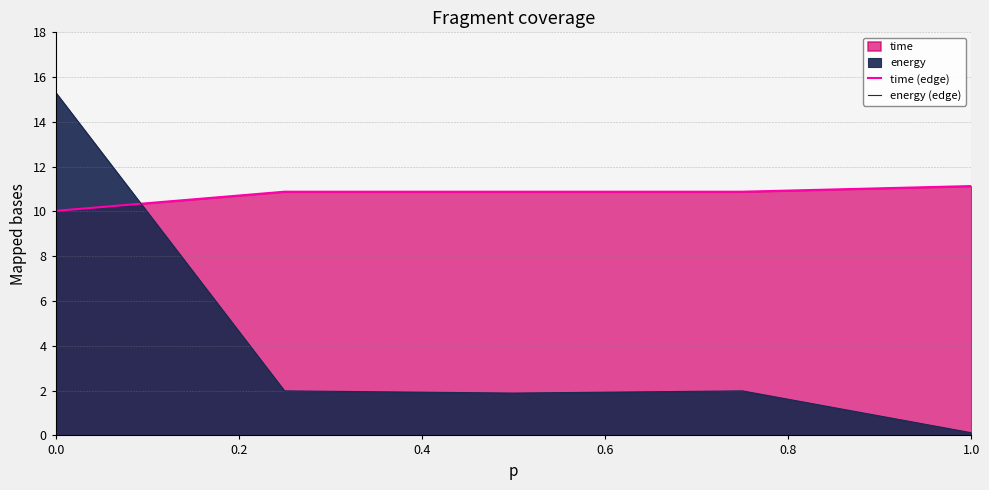

Which series changed the most between 0.2 and 0.8?

energy (edge)